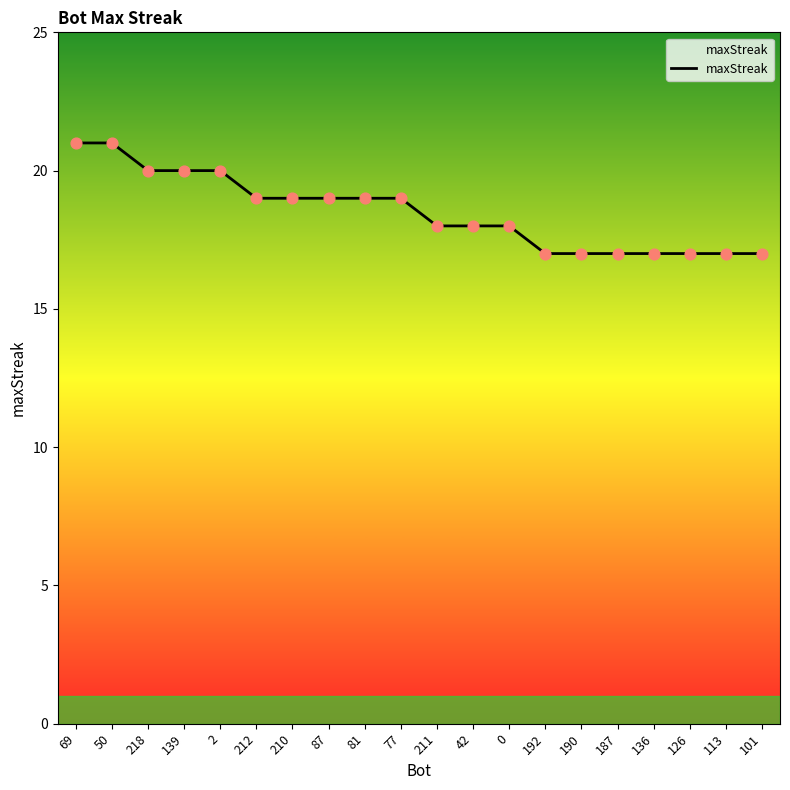

Approximately how many times larger is the value at 136 compared to 77?

0.9